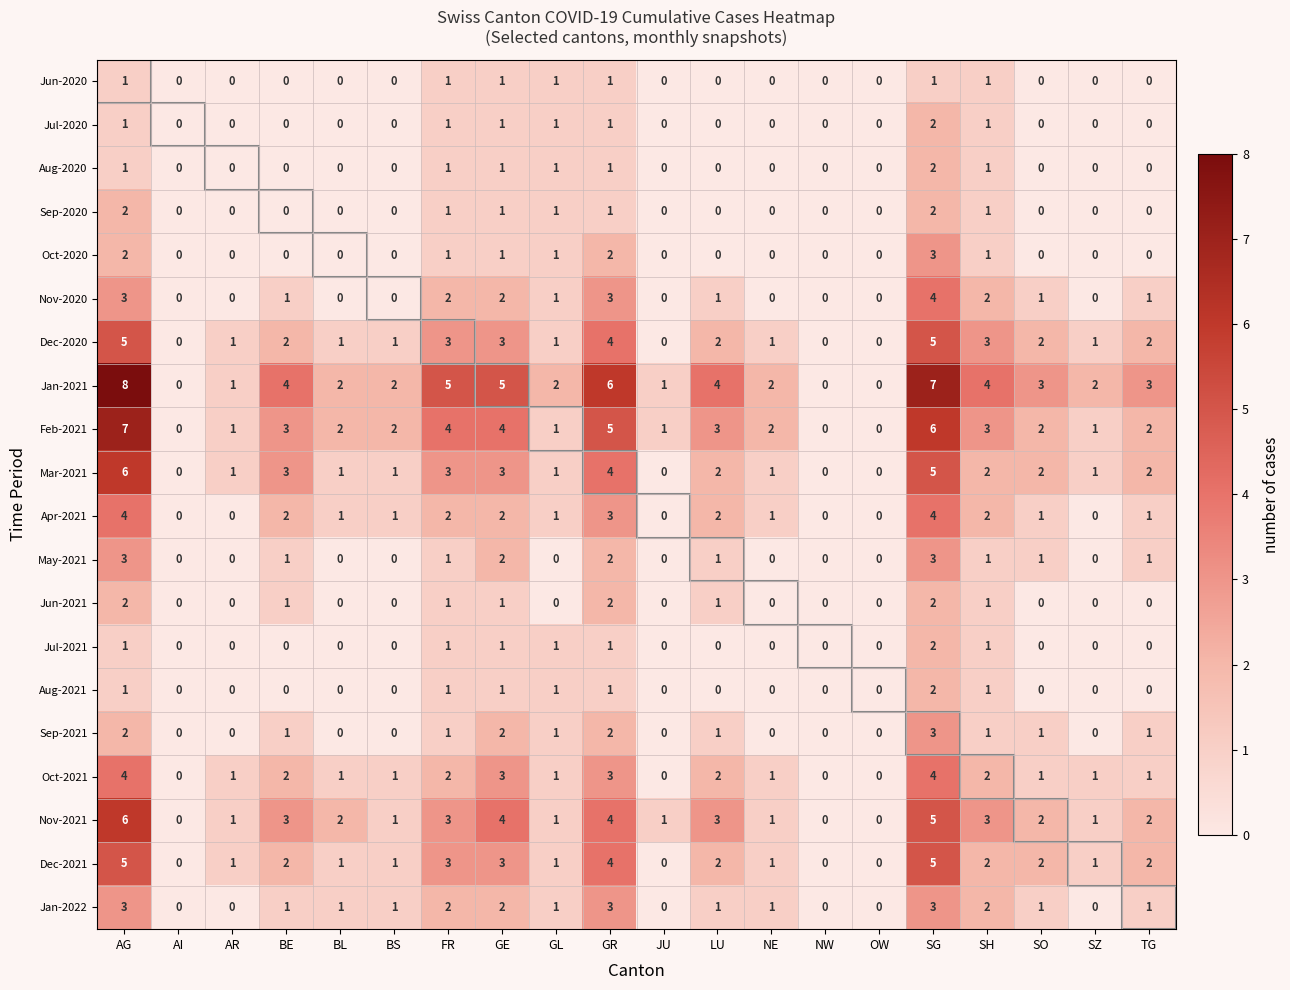

The Dec-2020 series shows 1 at SZ. True or false?

True